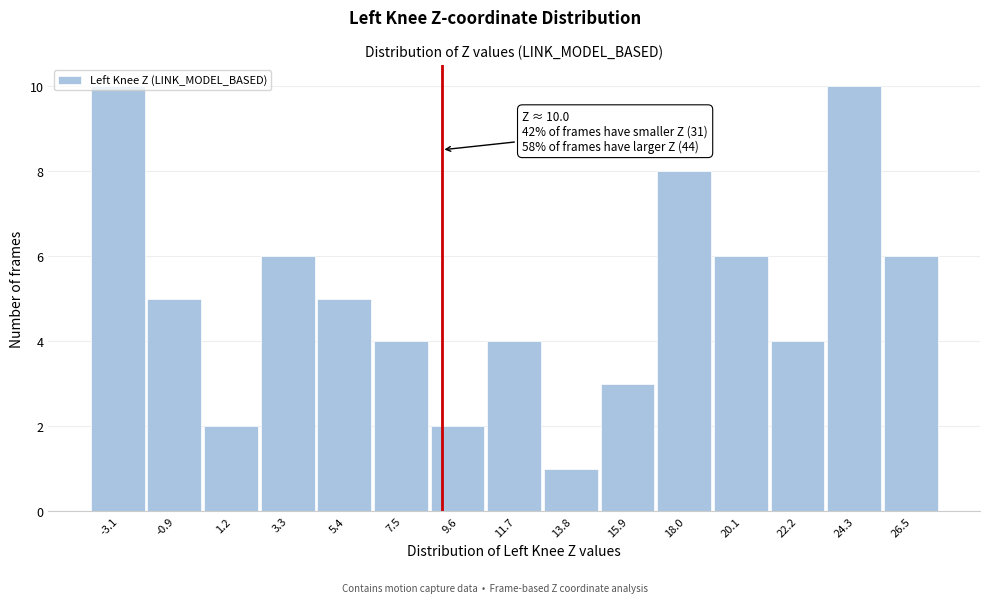

What is the sum of all values?

76